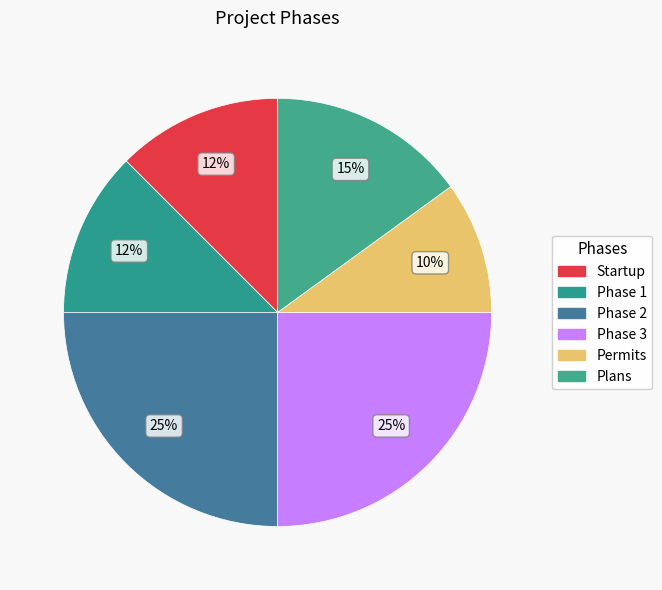

To the nearest percent, what is the difference between the Startup and Phase 3 slice percentages?

12%